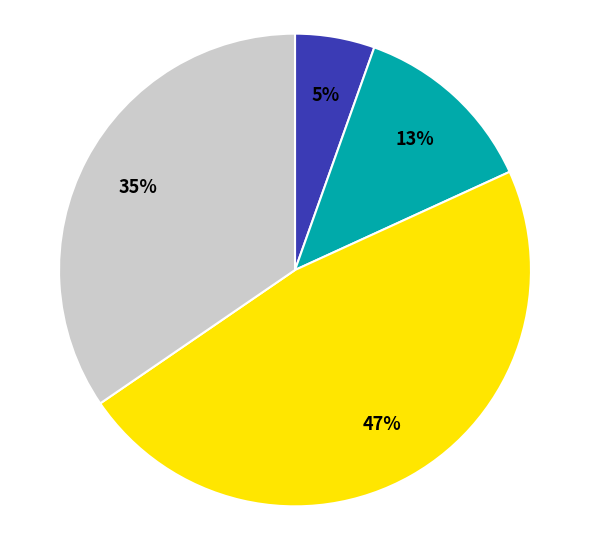

Does any single category account for the majority?

No